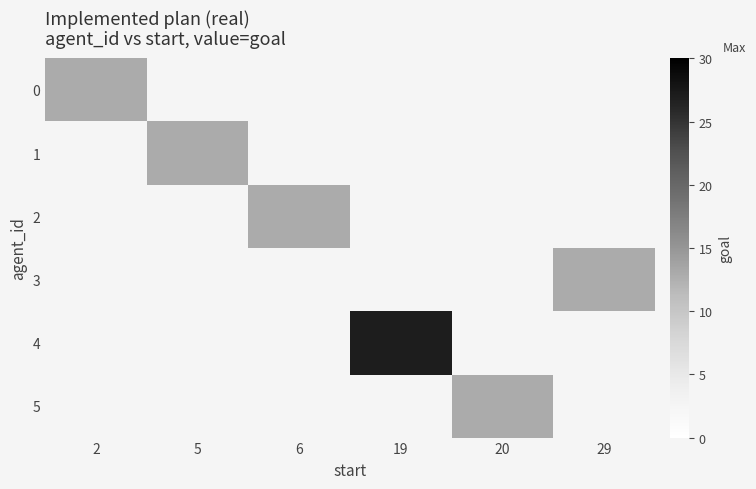

Count the number of data series in this chart.

6